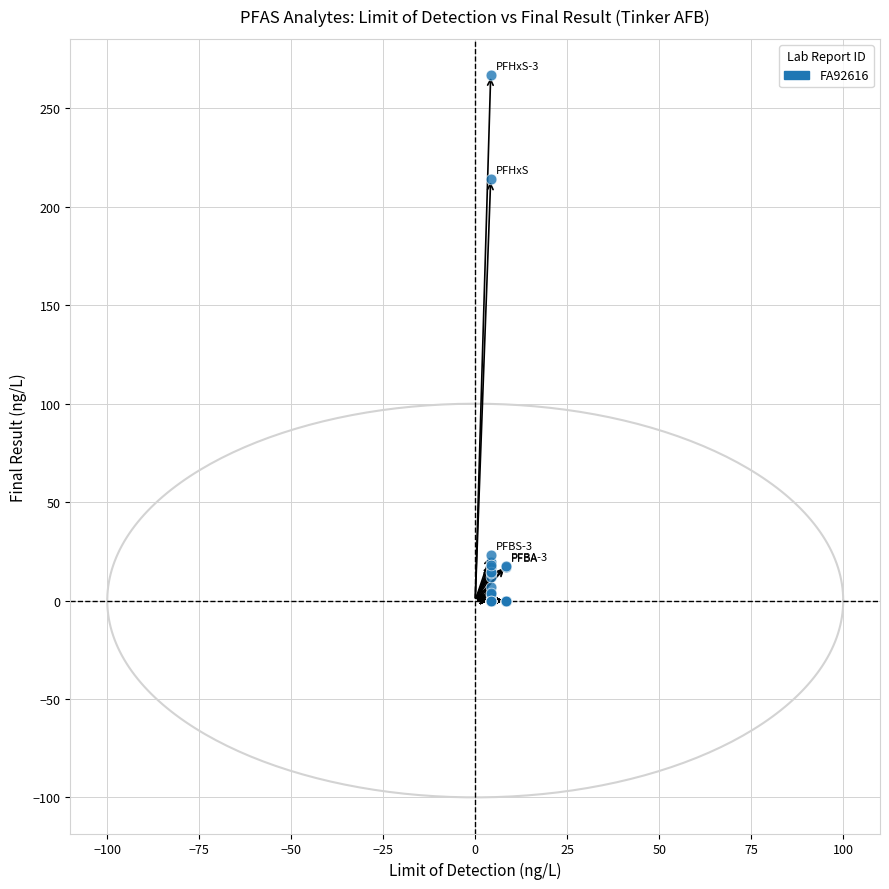

What Y value in the scatter plot is closest to 133?

214.0